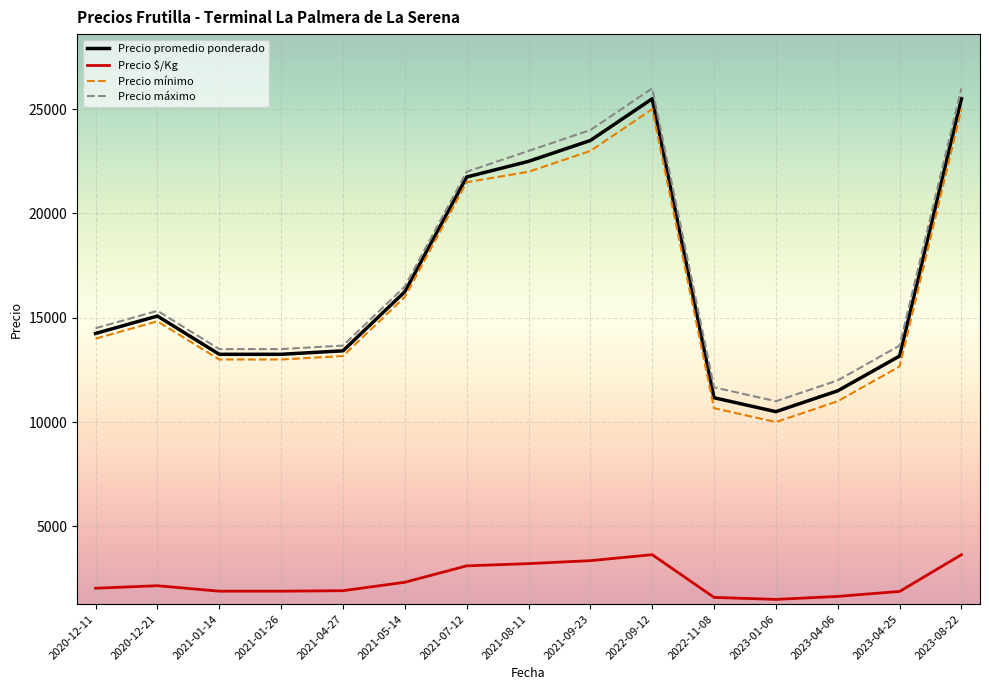

What is the spread (max minus min) of values at 2023-08-22?

22357.5